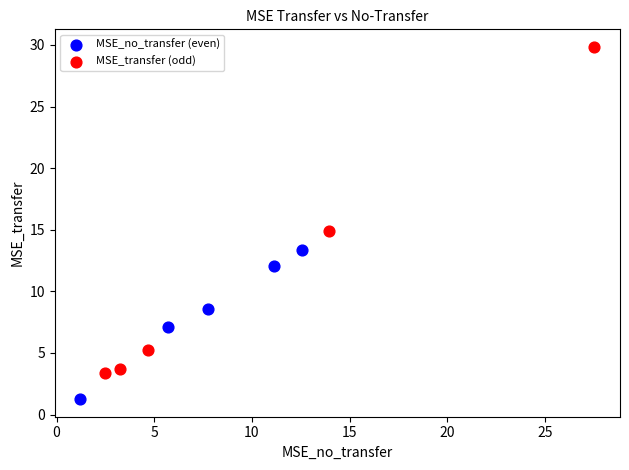

Which series has the largest Y range (max minus min)?

MSE_transfer (odd)